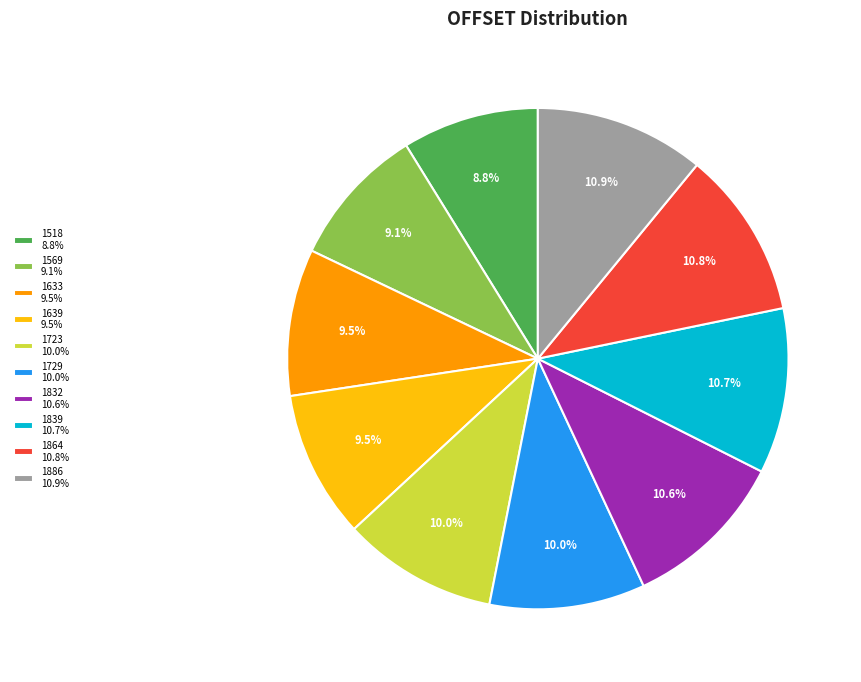

To the nearest percent, what is the combined percentage of 1518 and 1639?

18%